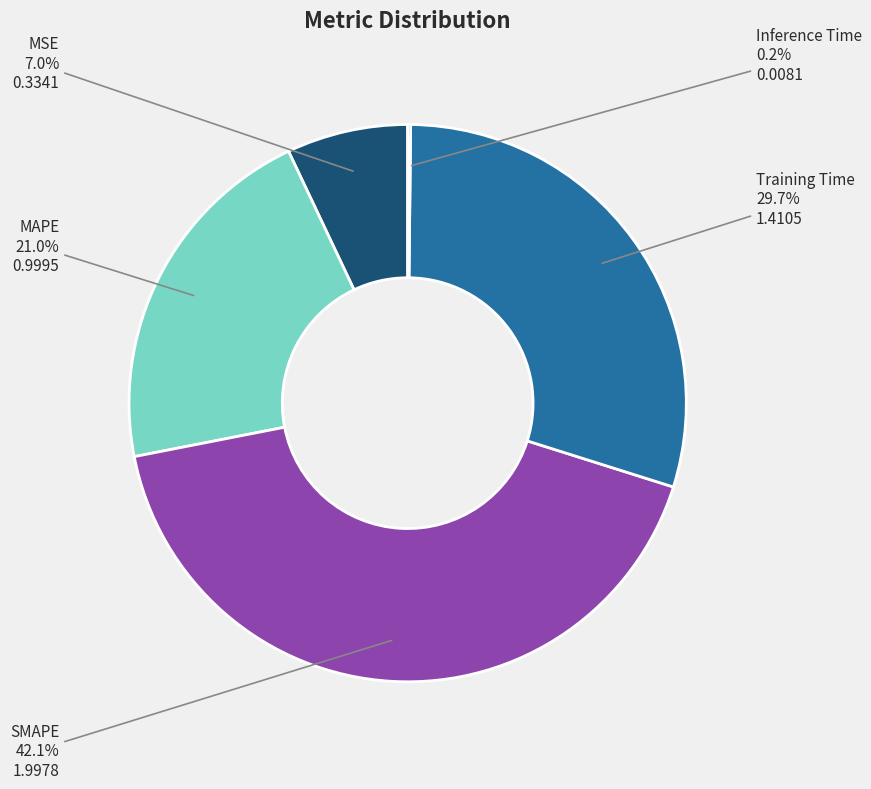

Between Training Time and SMAPE, which is larger?

SMAPE